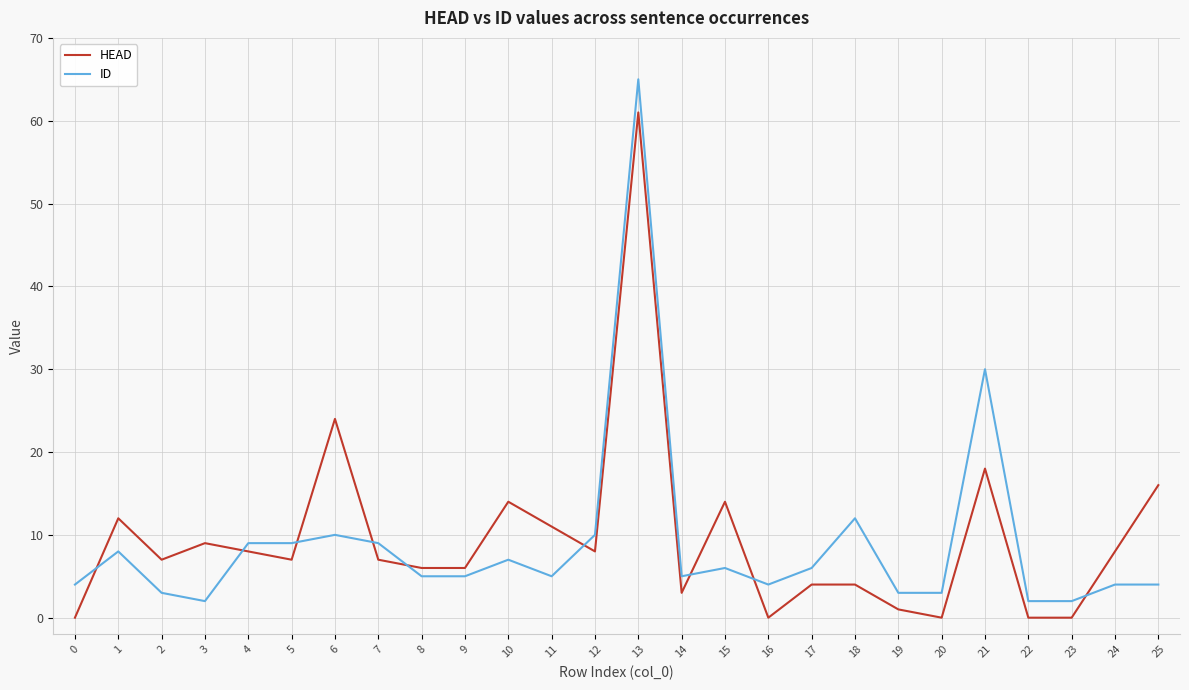

How many intersections are there between HEAD and ID?

9